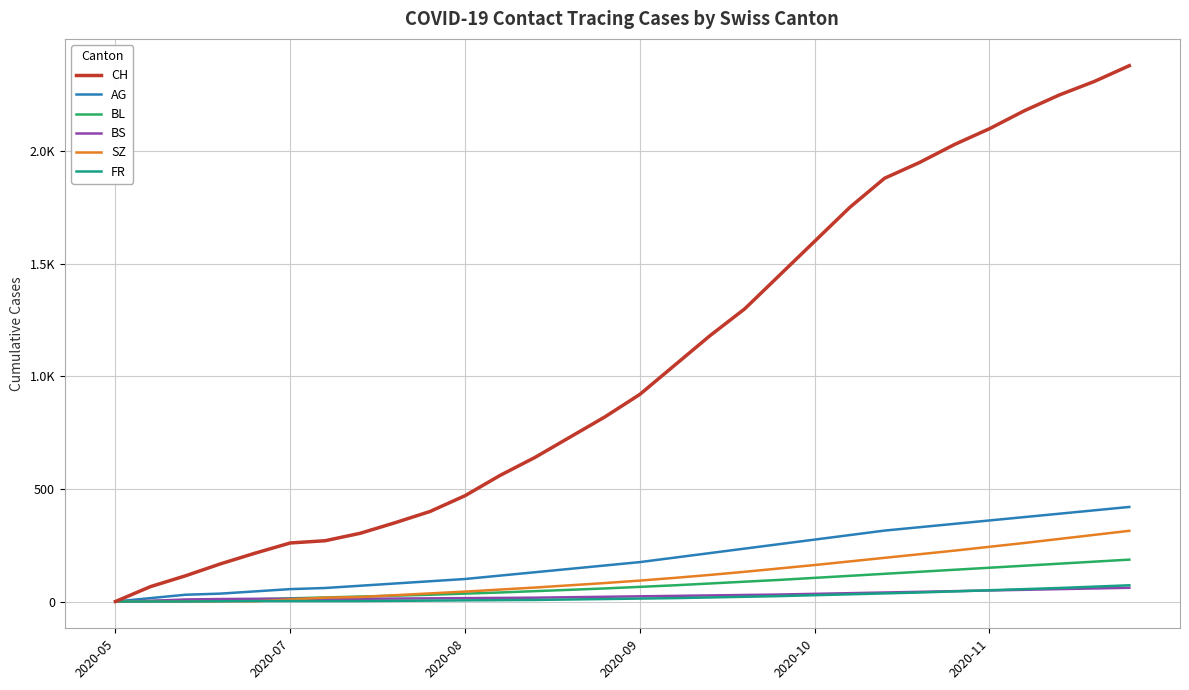

True or false: AG and BS cross at least once.

False